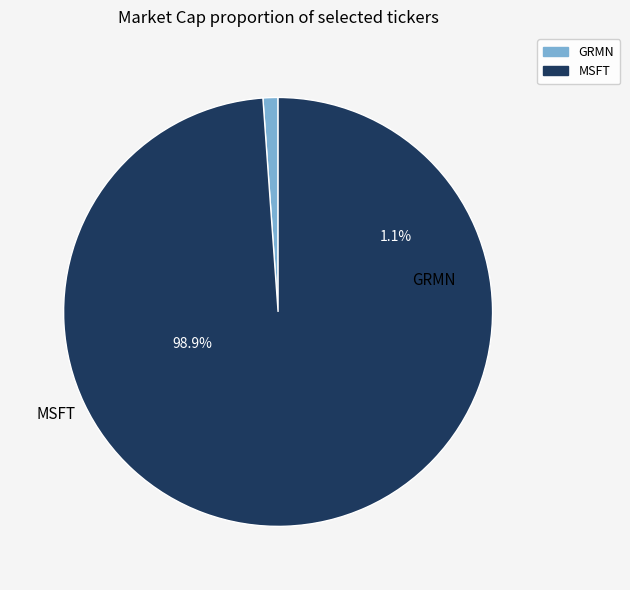

Combined, what portion of the pie is MSFT and GRMN?

100.0%